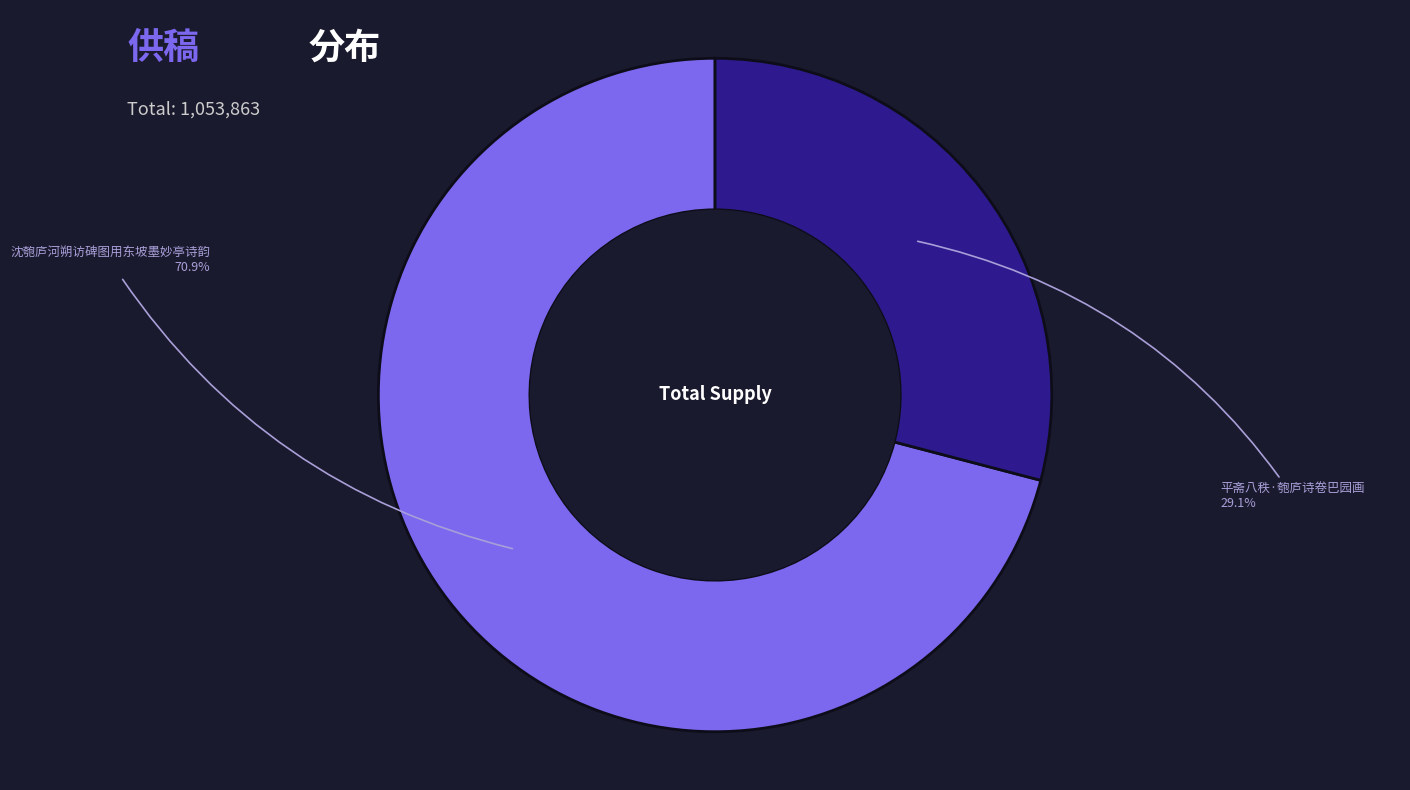

Is there a majority slice in this chart?

Yes